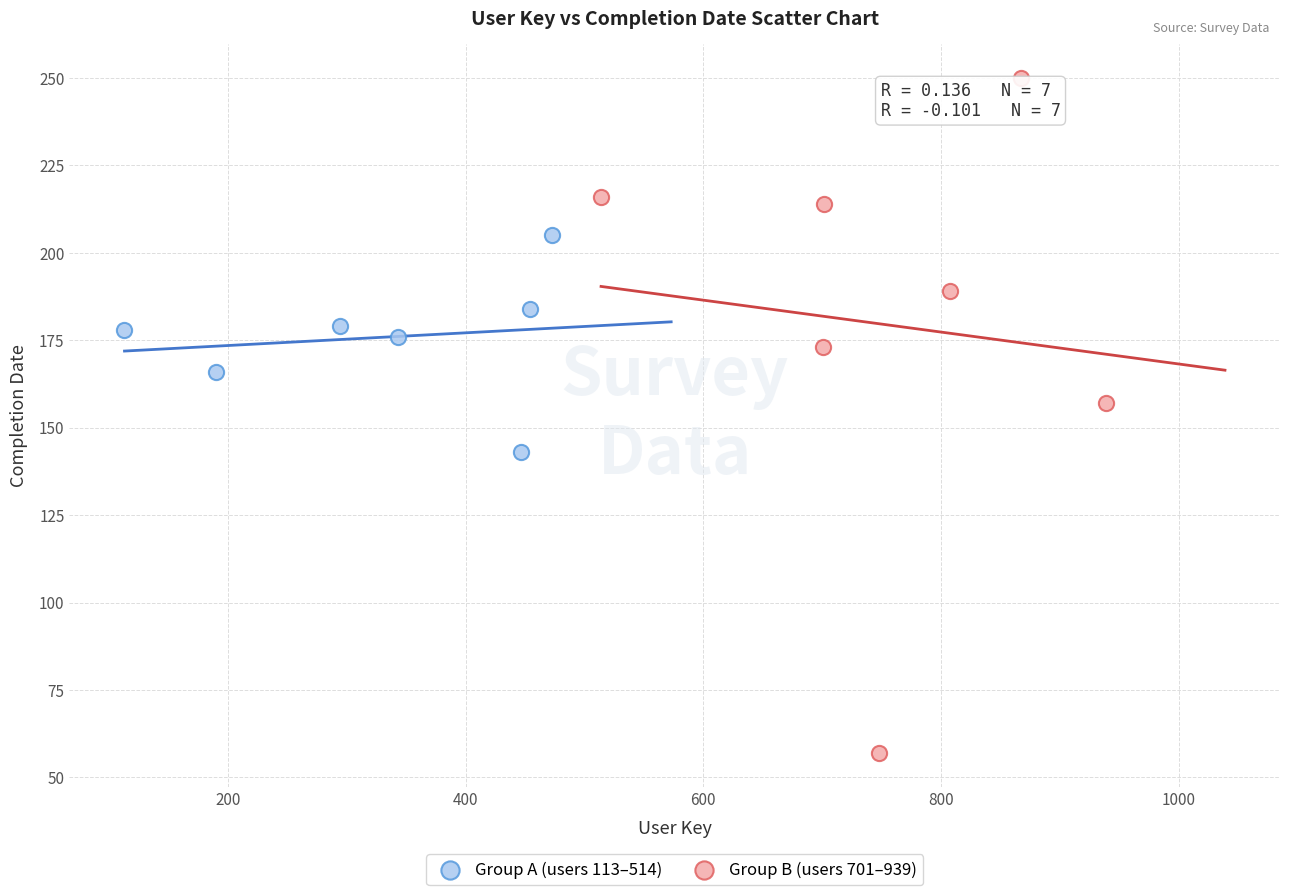

Which series contains the highest Y value?

Group B (users 701–939)